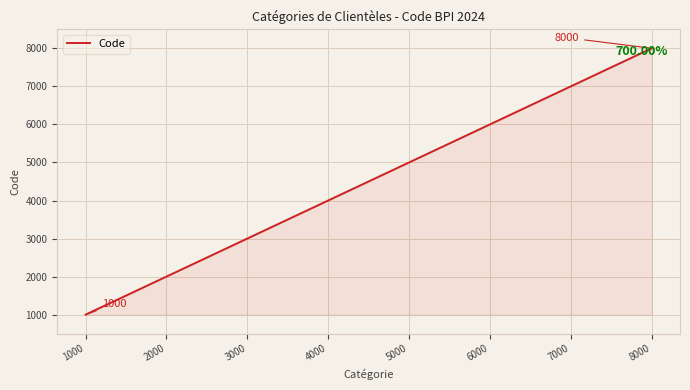

Which label corresponds to the largest value in the chart?

8000